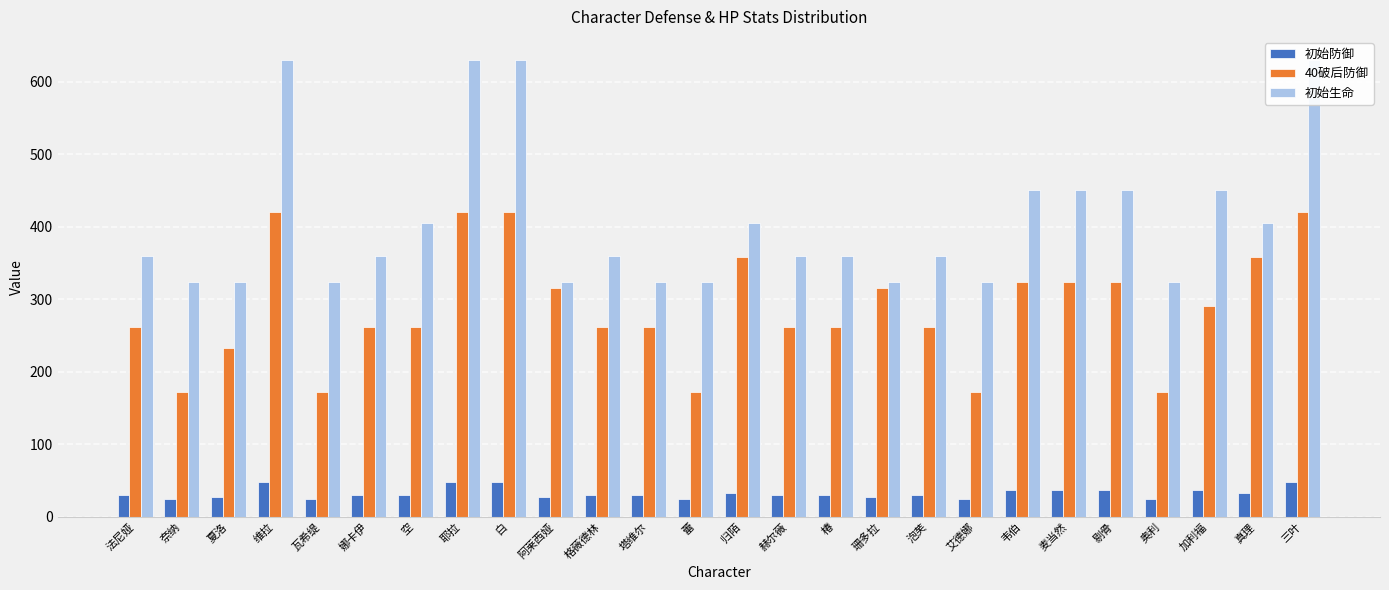

Is the value of 初始生命 at 真理 greater than the value of 初始防御 at 夏洛?

Yes